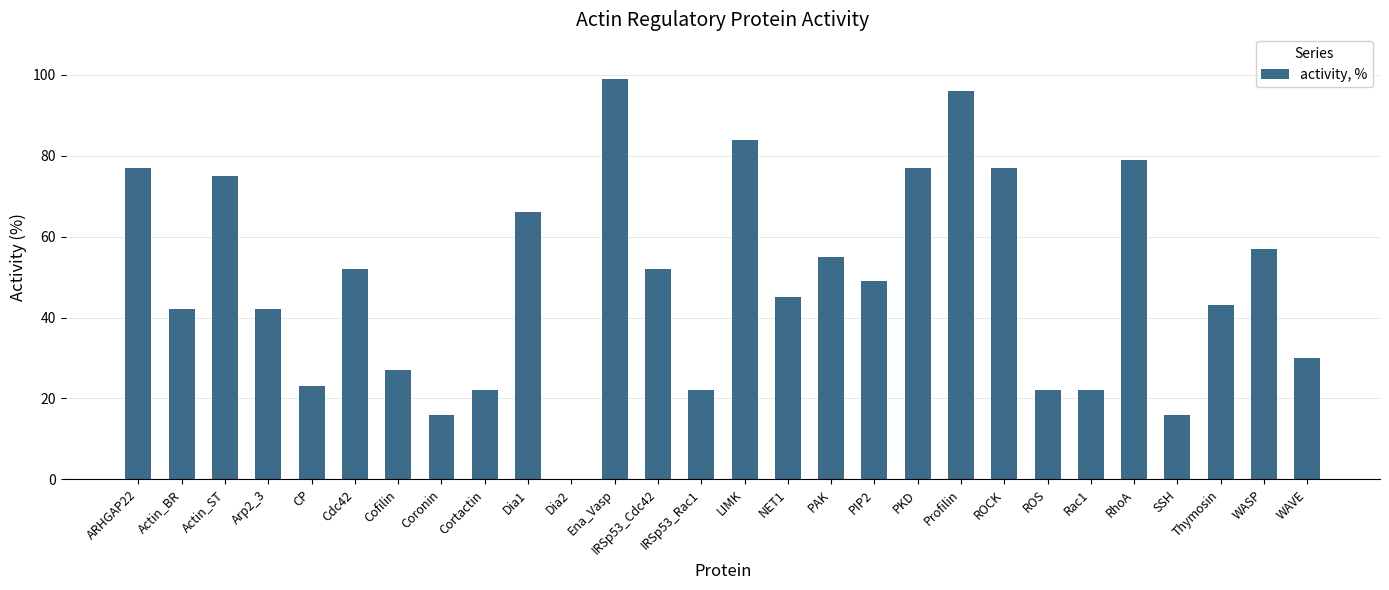

Count the number of data series in this chart.

1